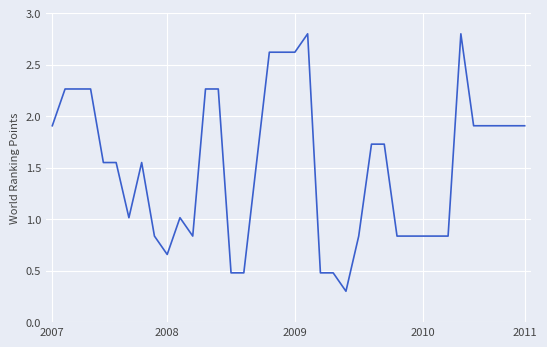

What is the maximum value shown in the chart?

2.8